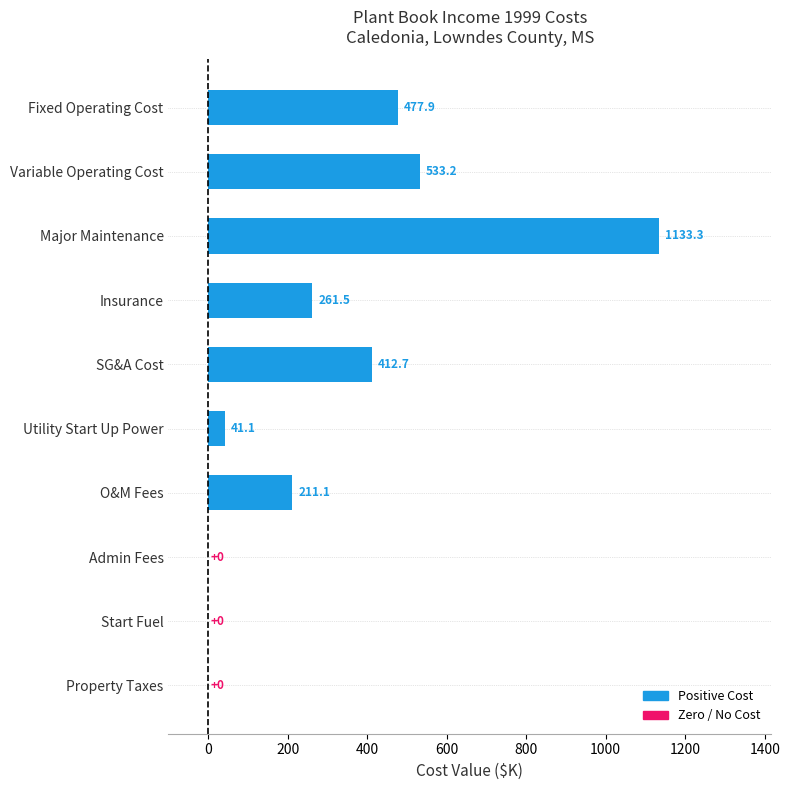

Read the value at Utility Start Up Power.

41.1